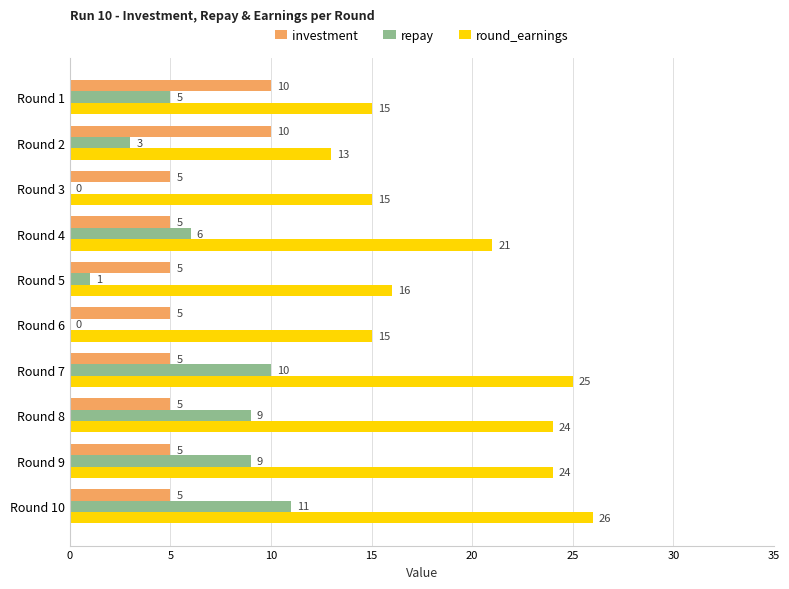

What is the maximum value for repay?

11